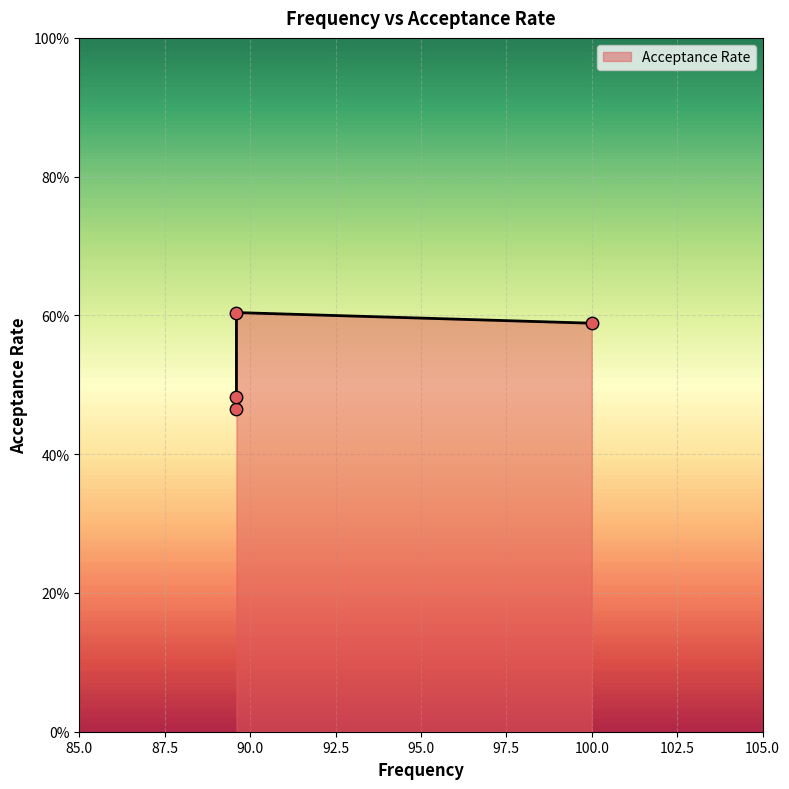

Between 89.6 and 100.0, which is larger?

89.6